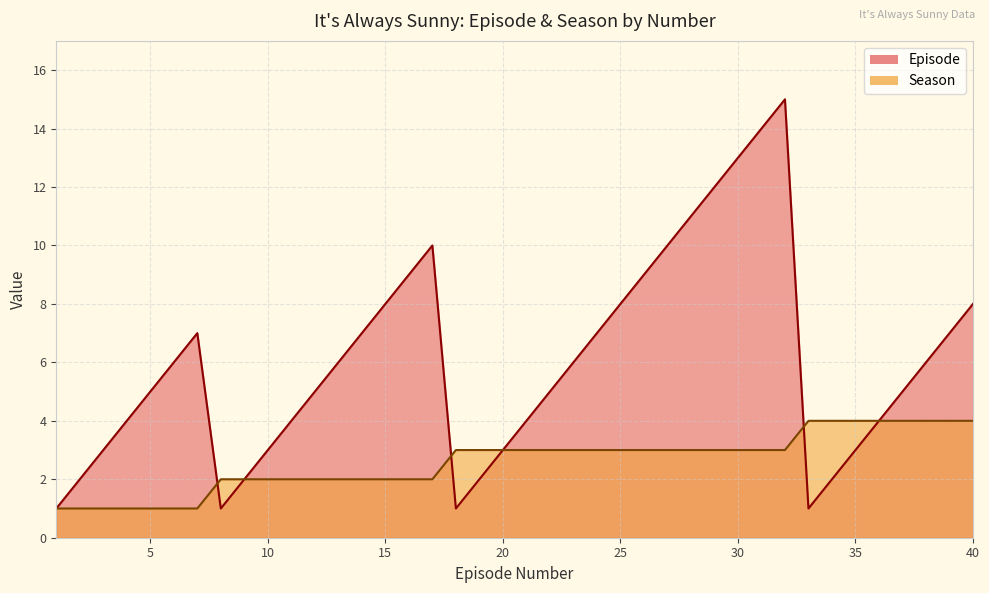

How many data points in Season are less than 3?

17